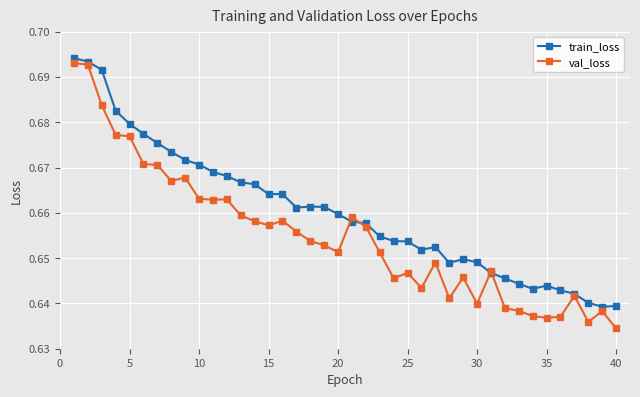

Count the val_loss values in the range 0 to 1.

40